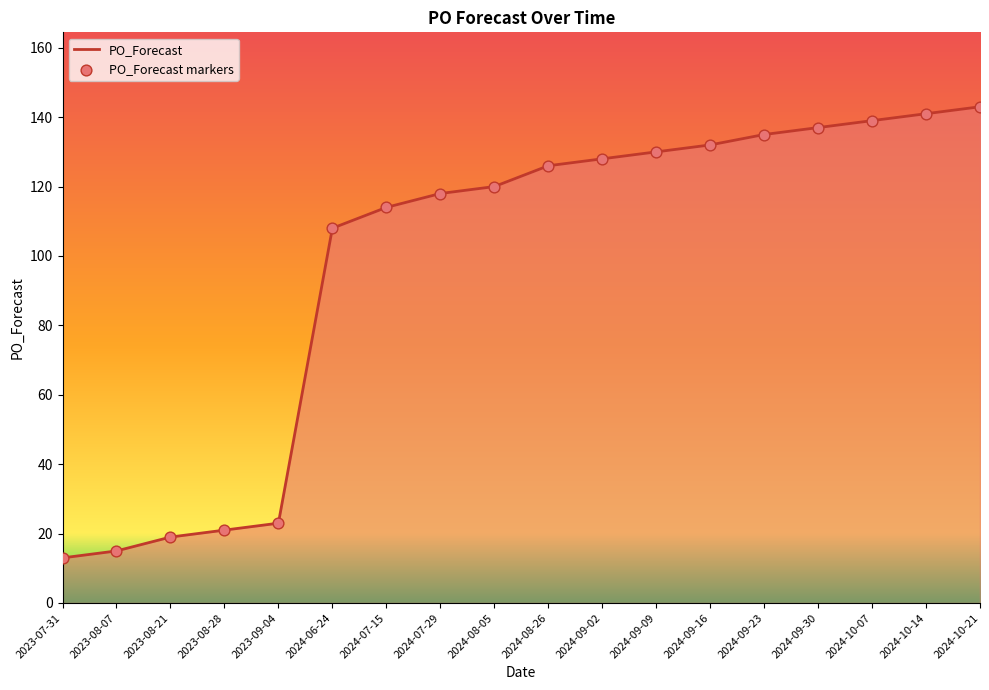

Between 2024-08-05 and 2023-08-28, which is larger?

2024-08-05